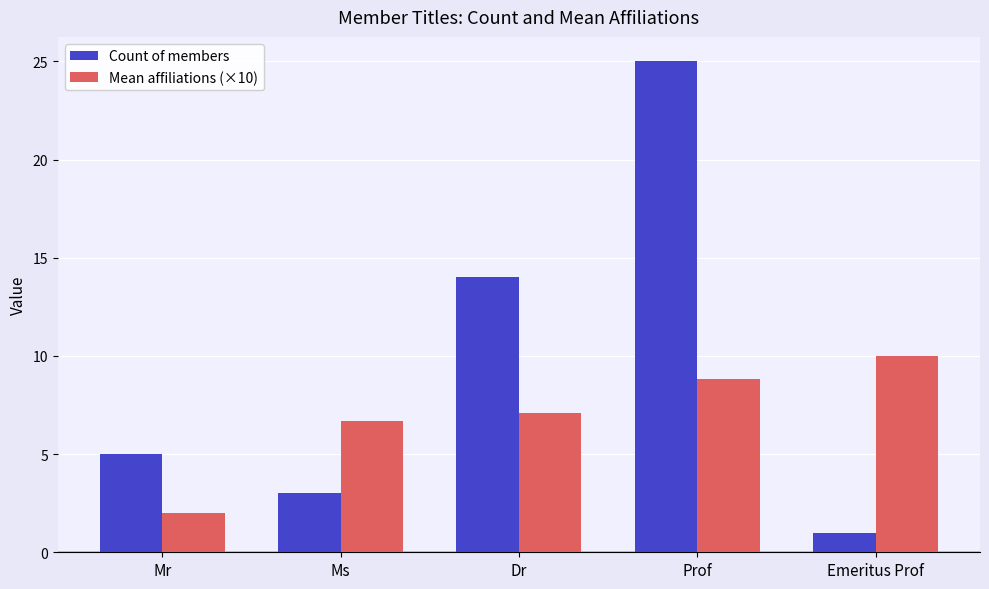

How many bars are there in total?

10